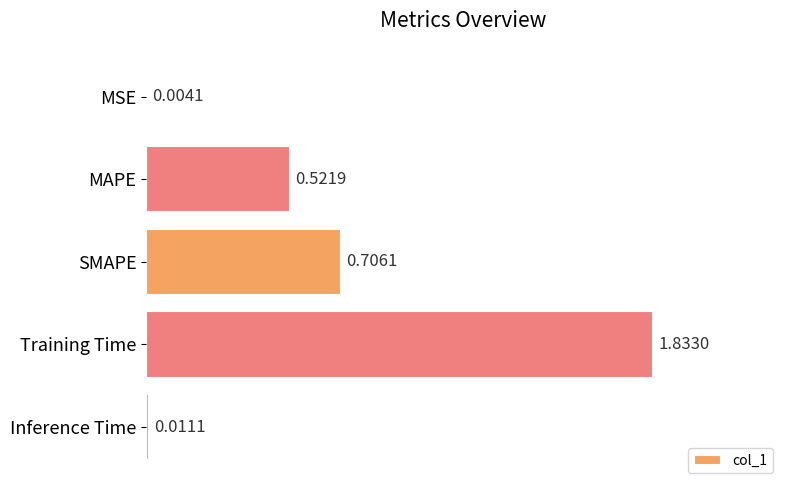

What is the sum of the values at Training Time and MAPE?

2.4